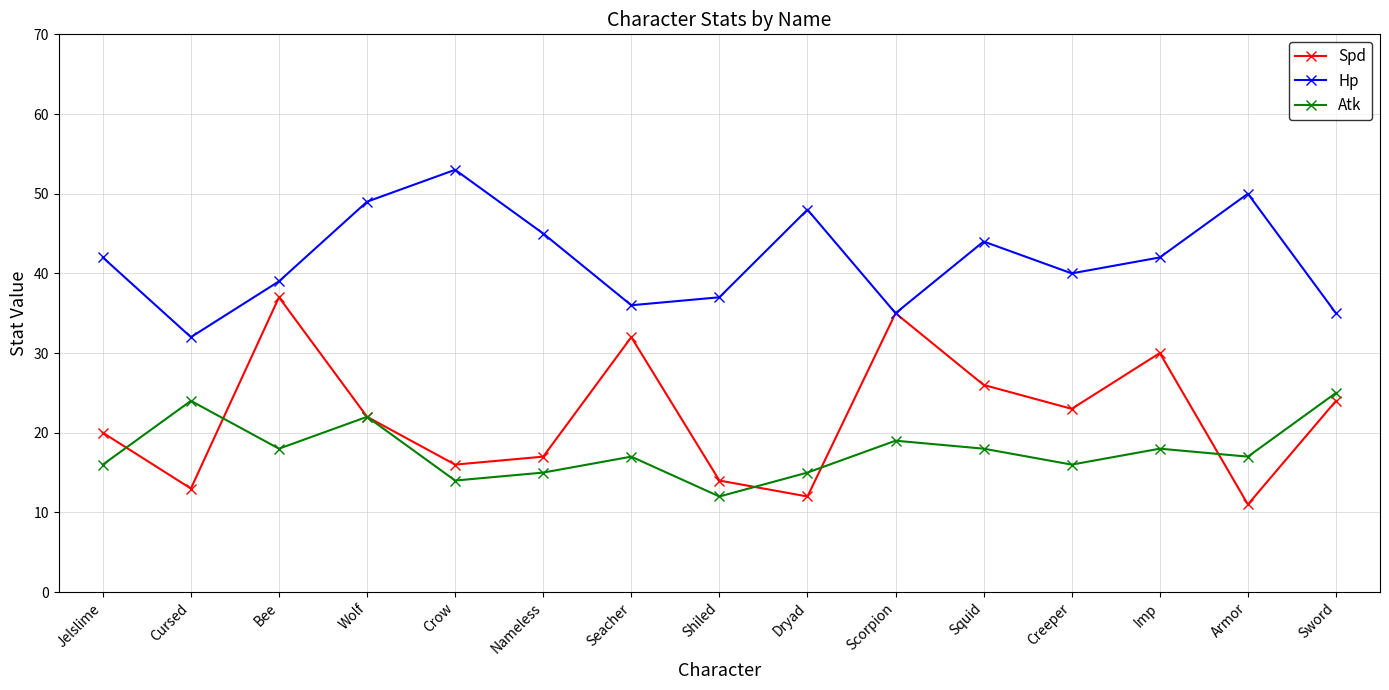

What is the maximum value shown in the chart?

53